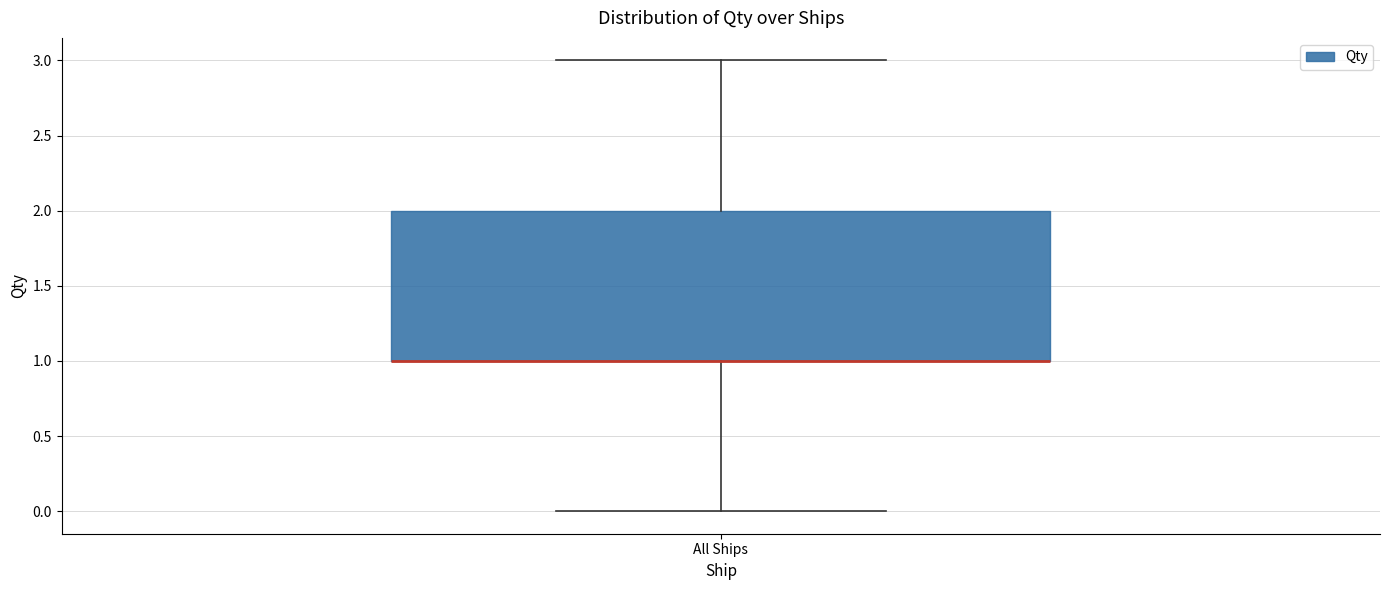

Read this box plot against the y-axis: the position of the median line, the range covered by the box, and the ends of both whiskers. The values are not printed on the chart, so give them approximately, as read against the axis.

median 1 (drawn on the box's lower edge), box 1 to 2, whiskers 0 to 3